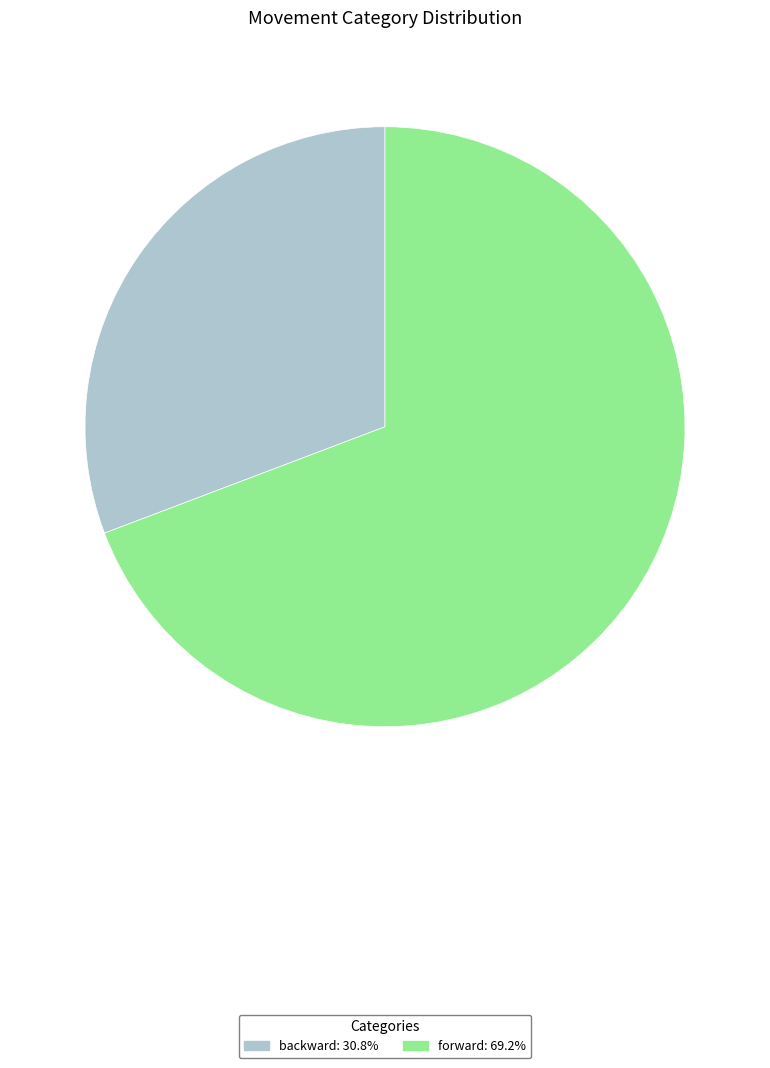

Is there any slice that represents more than half of the pie?

Yes